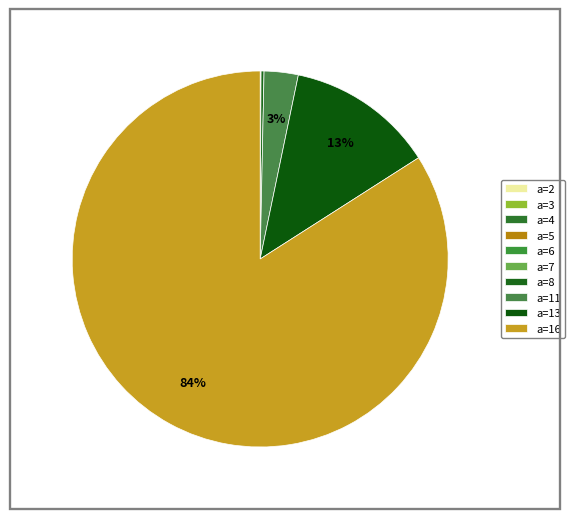

What is the total percentage of a=3 and a=6?

0.2%